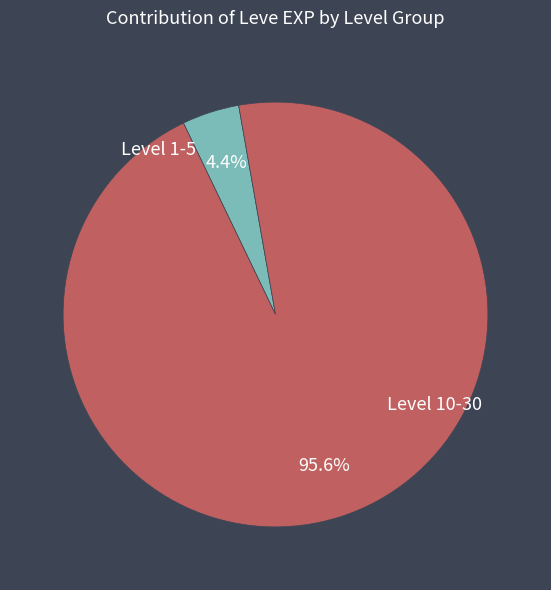

Is there any slice that represents more than half of the pie?

Yes